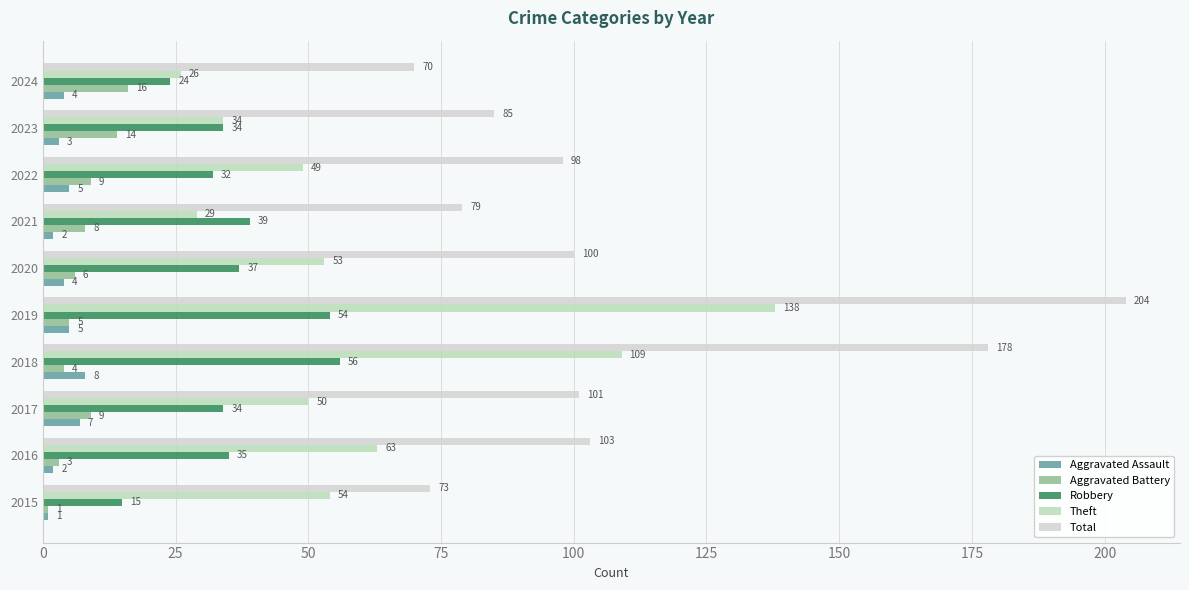

How many data points in Theft are less than 53?

5